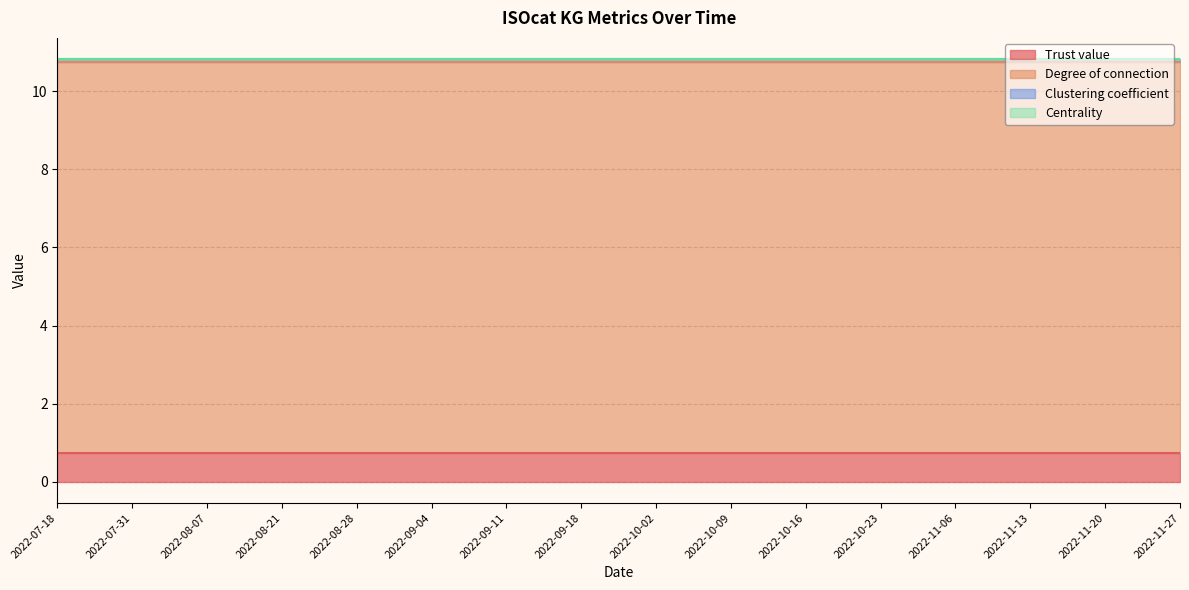

List the labels in order of Centrality value, largest first.

2022-07-18, 2022-07-31, 2022-08-07, 2022-08-21, 2022-08-28, 2022-09-04, 2022-09-11, 2022-09-18, 2022-10-02, 2022-10-09, 2022-10-16, 2022-10-23, 2022-11-06, 2022-11-13, 2022-11-20, 2022-11-27